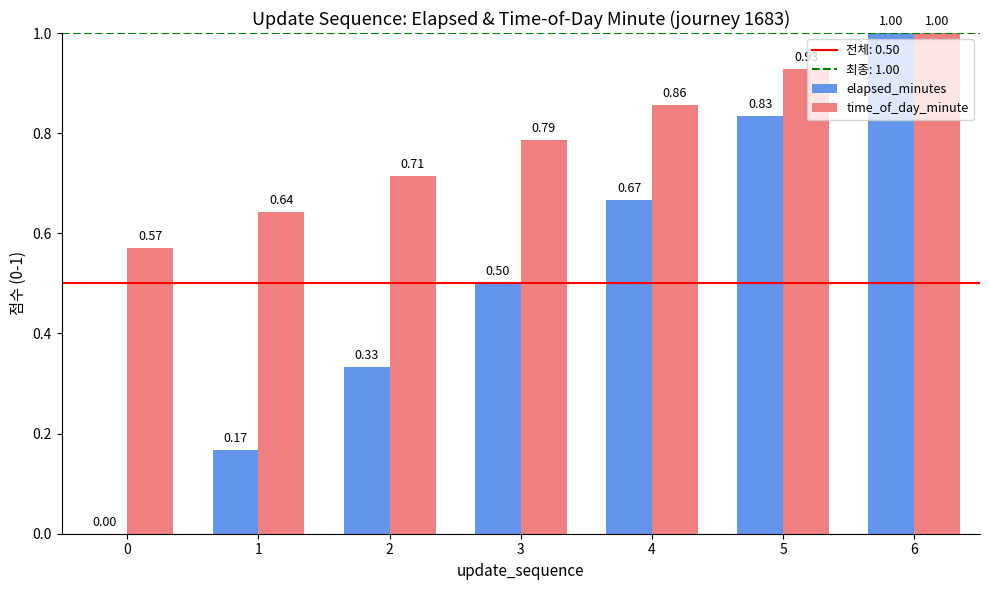

Which series changed the most between 5 and 6?

elapsed_minutes